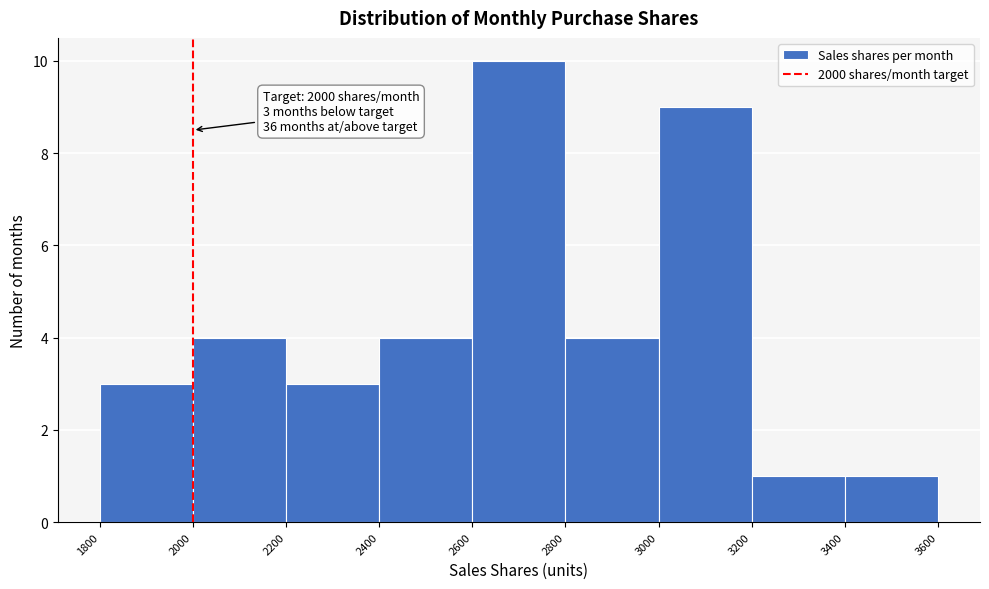

Over which range of the x-axis is the bar tallest?

2600 to 2800